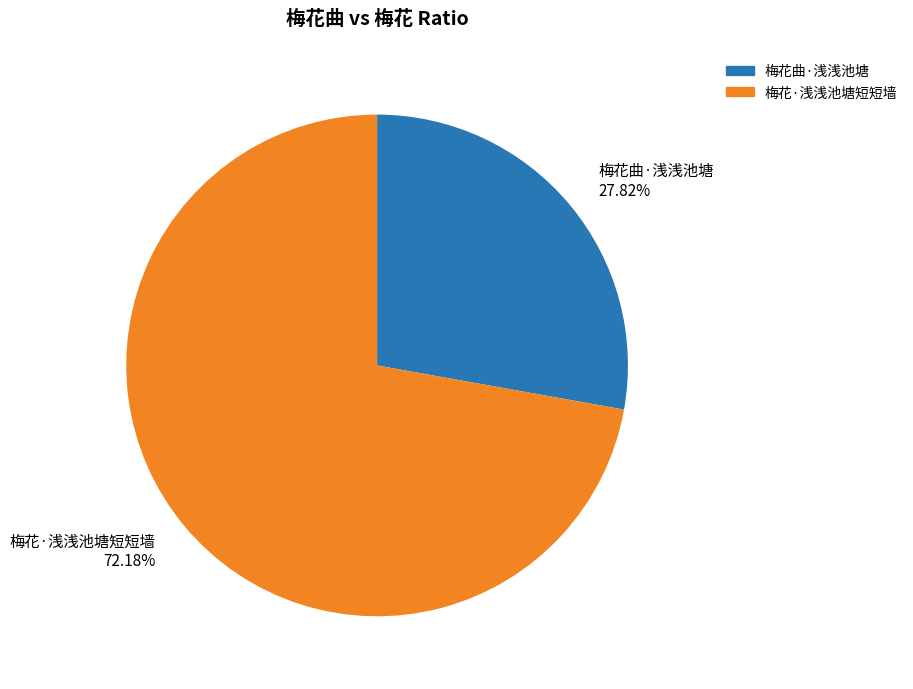

Which category has the smallest portion of the pie?

梅花曲·浅浅池塘